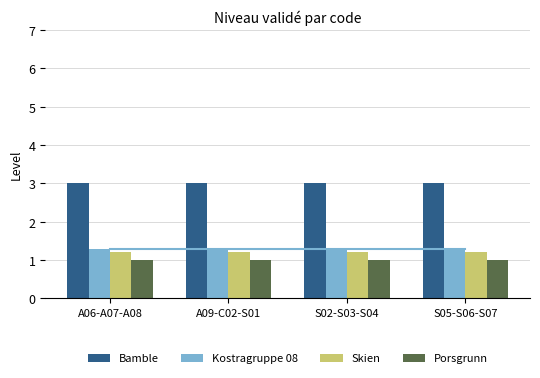

What is the spread (max minus min) of values at A06-A07-A08?

2.0